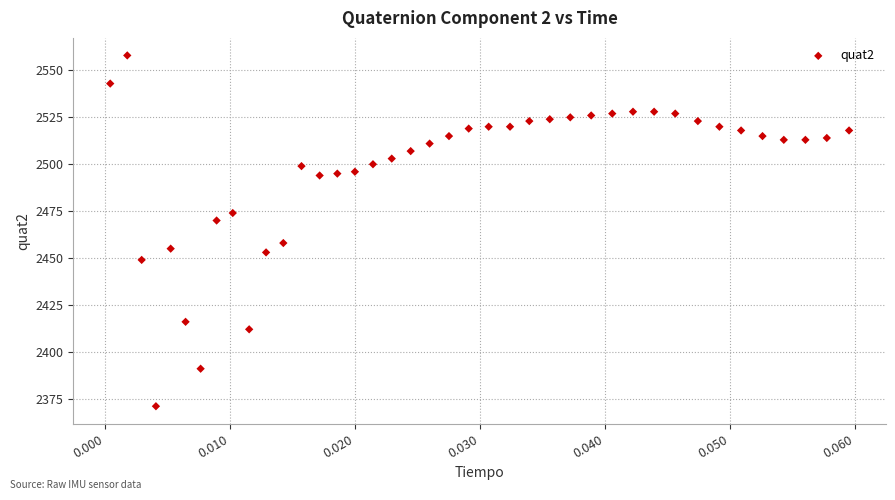

What is the range of Y values (max minus min)?

187